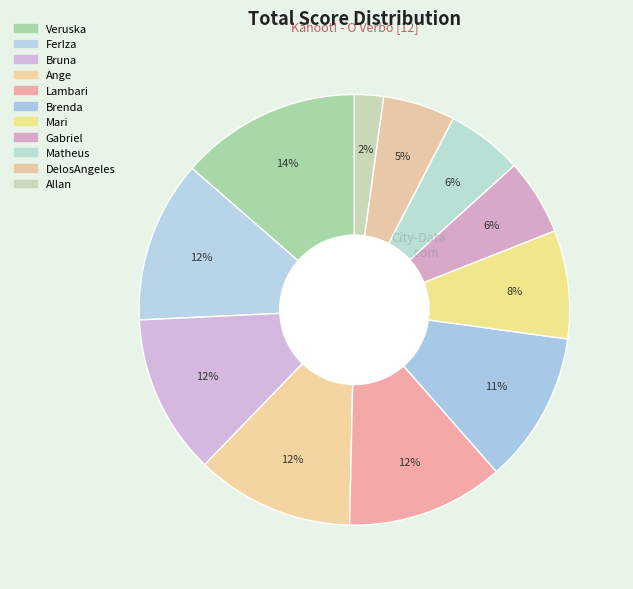

The Gabriel slice represents 6% of the pie. True or false?

True